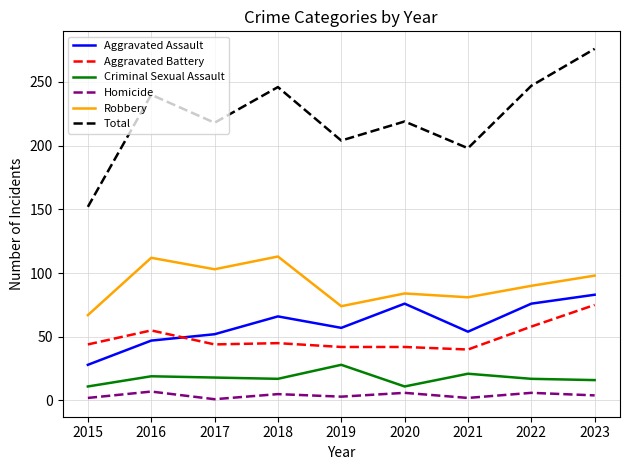

True or false: Robbery and Criminal Sexual Assault cross at least once.

False